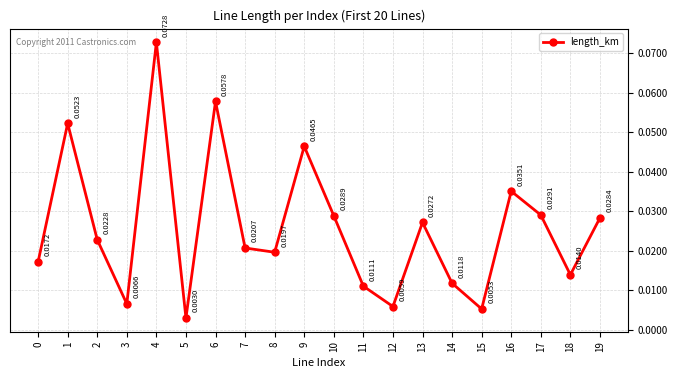

True or false: the data has more than 2 interior local peaks.

True